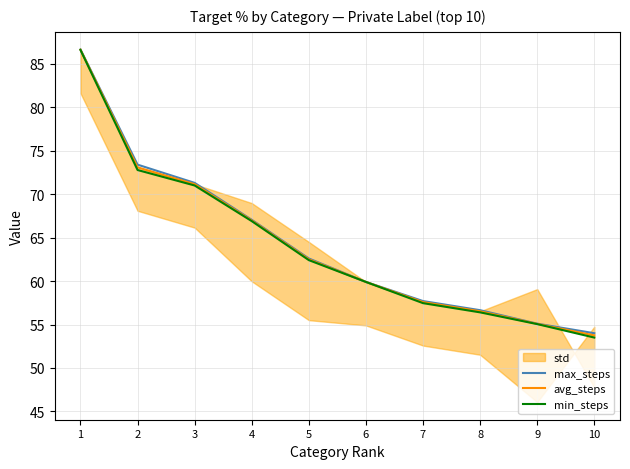

What is the highest value of the max_steps series?

86.7